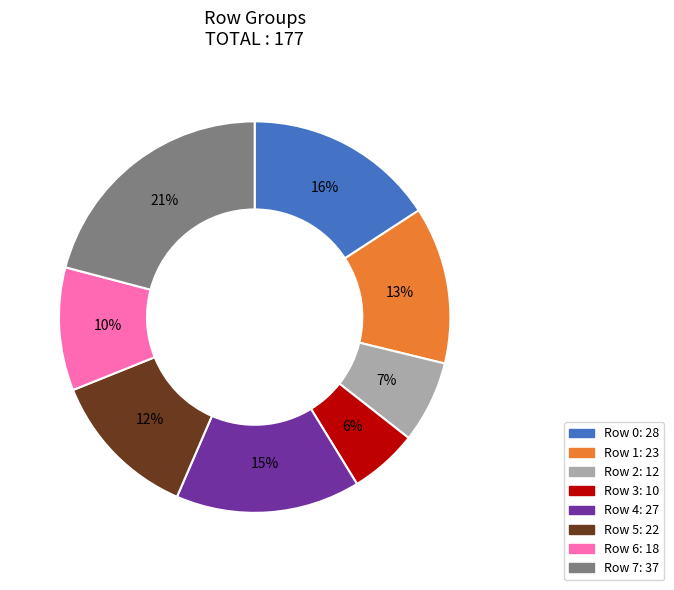

Do Row 0: 28 and Row 2: 12 together represent more than half of the pie?

No